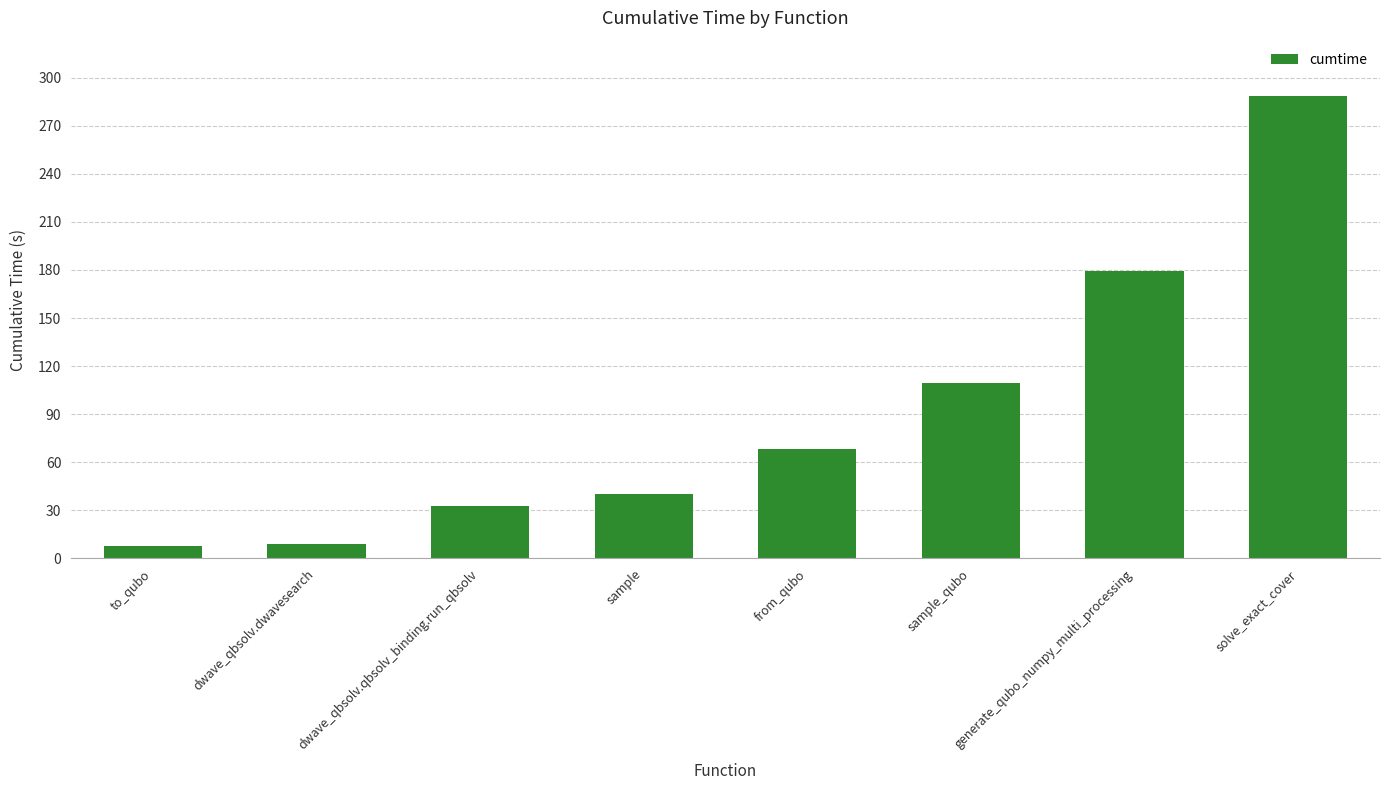

Which label corresponds to the largest value in the chart?

solve_exact_cover